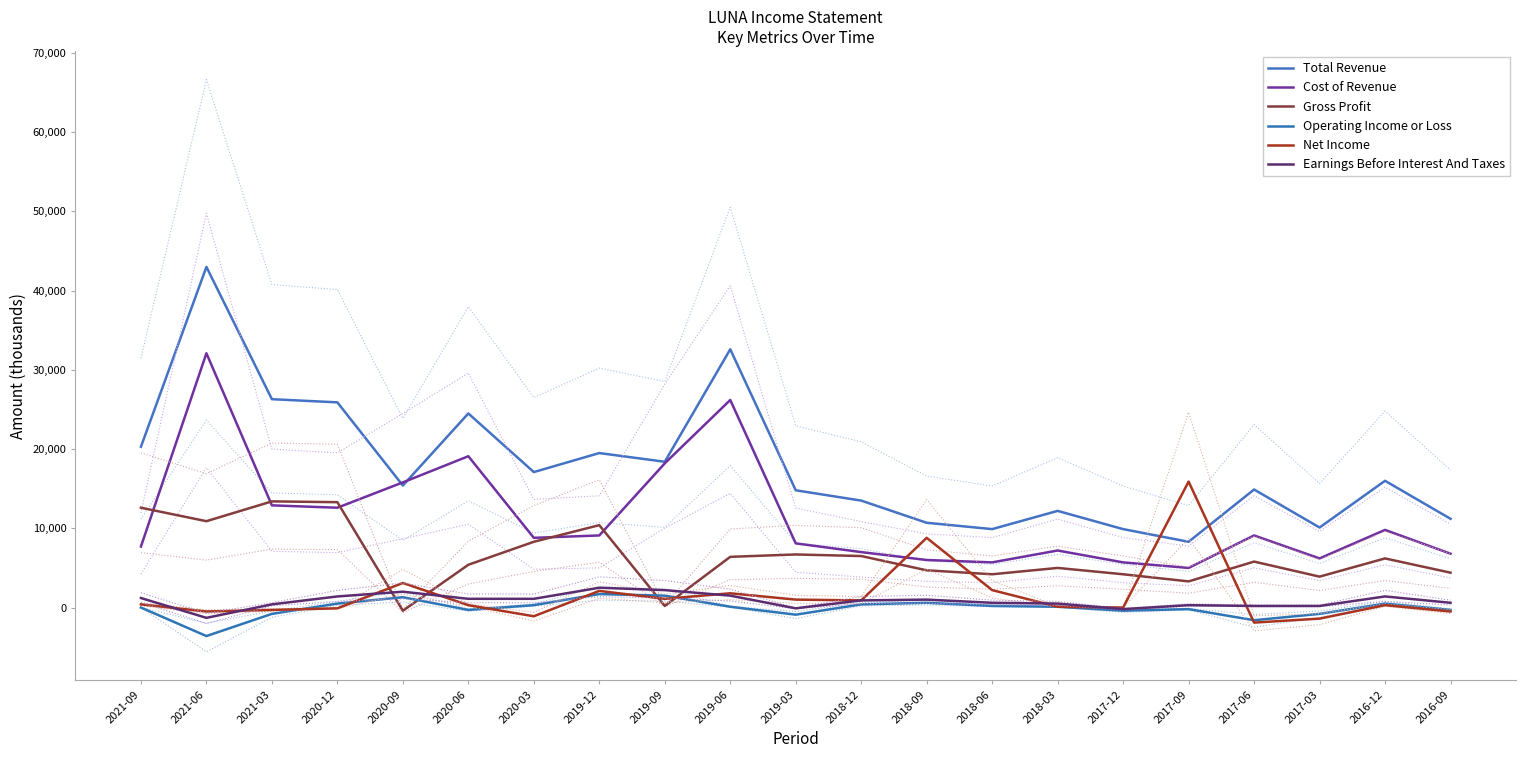

How many series are shown in this chart?

6